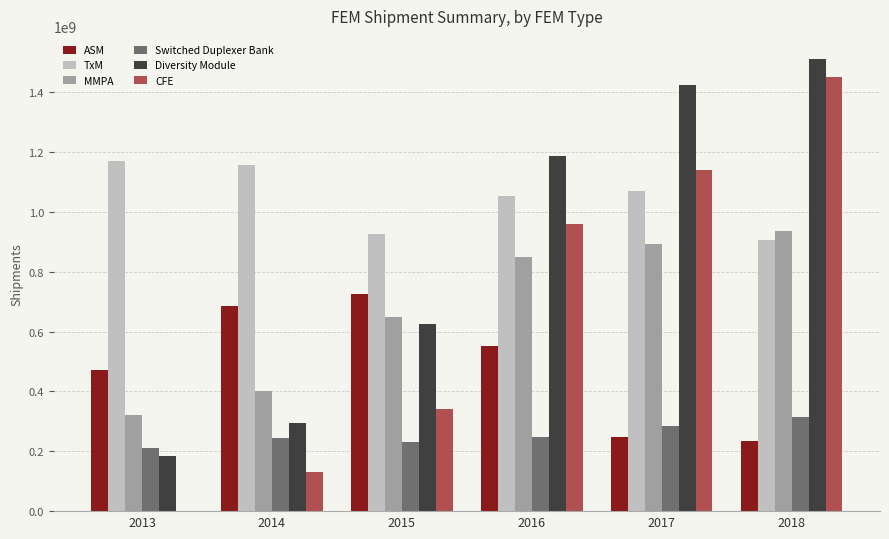

Which series has the largest total across all categories?

TxM